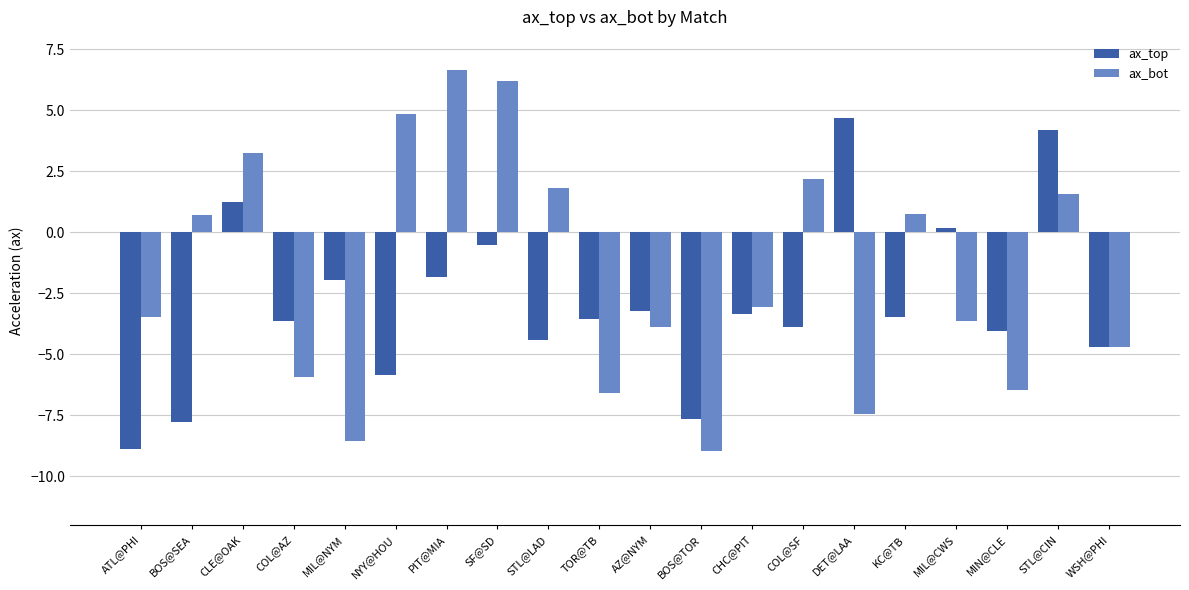

The ax_top series shows -12.6 at BOS@TOR. True or false?

False